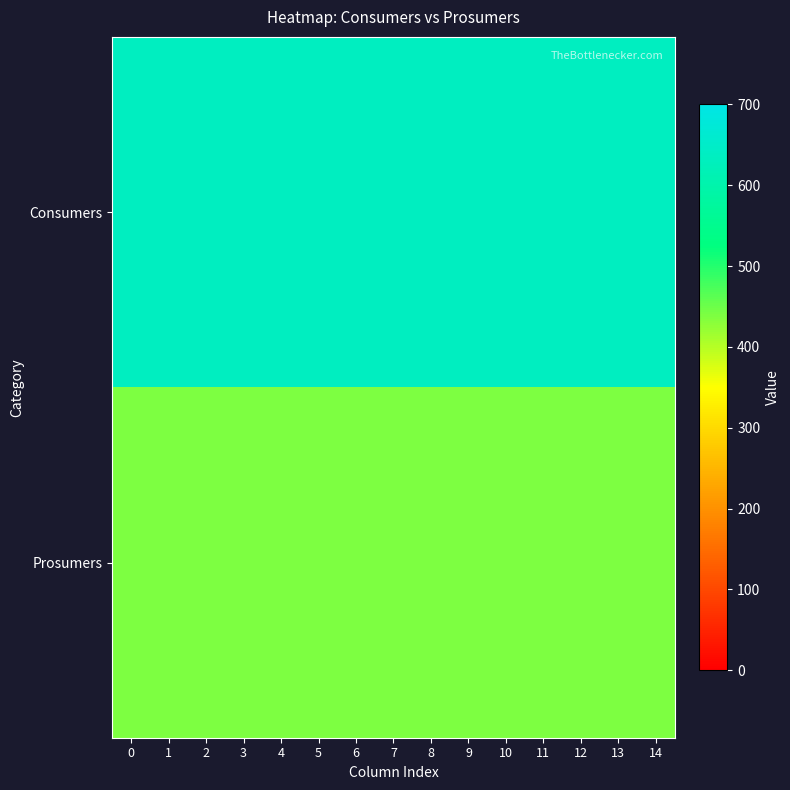

Which series has the widest spread of values?

Consumers